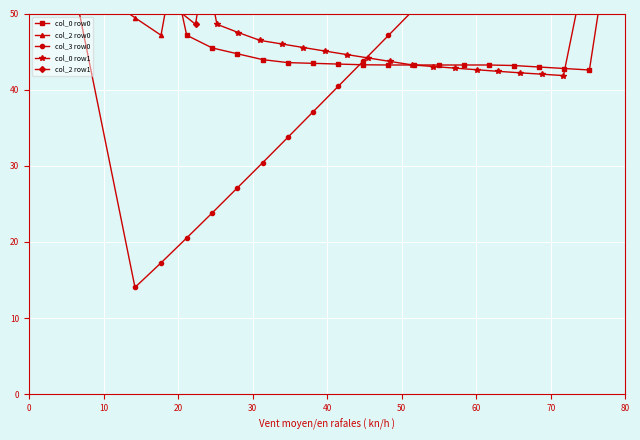

How many values in the col_2 row1 series exceed 73?

12